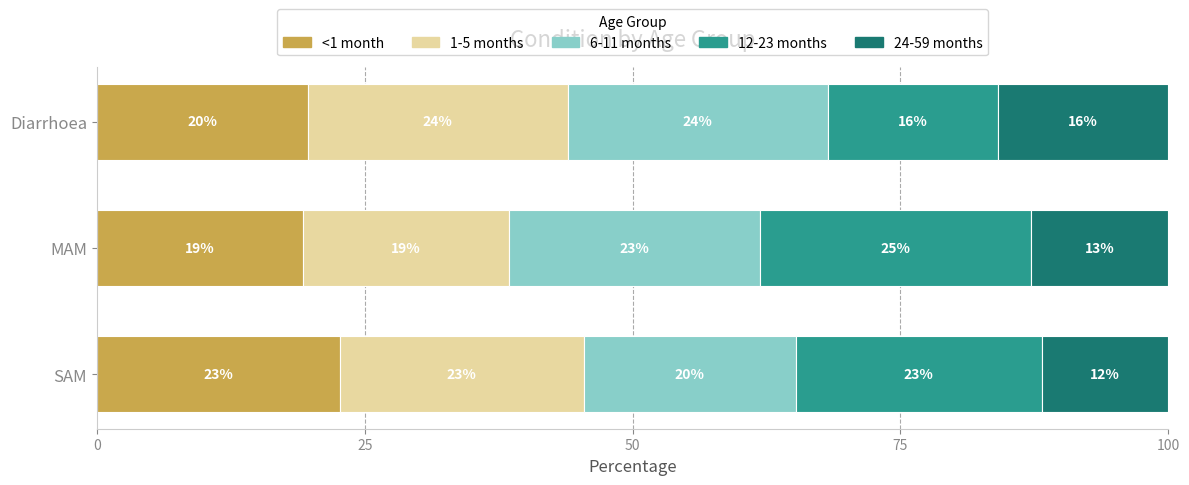

What are all the series names shown in the legend?

<1 month, 1-5 months, 6-11 months, 12-23 months, 24-59 months